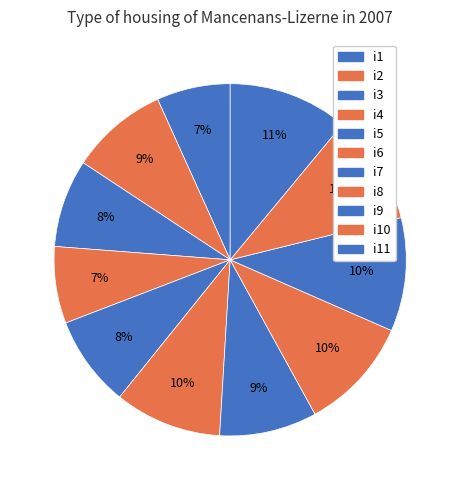

What percentage is NOT represented by i7?

91.0%